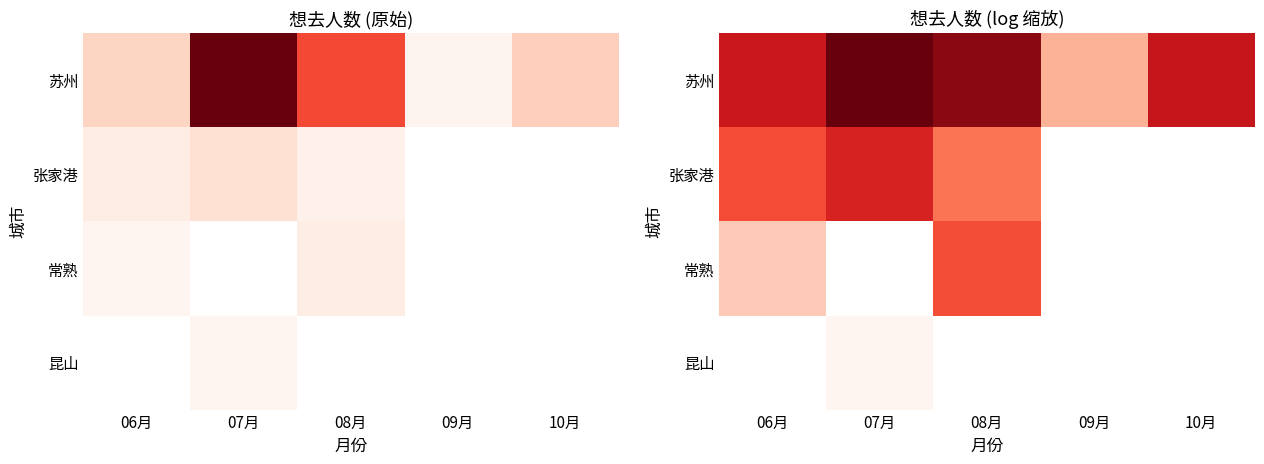

How many values in the 常熟 series are below 6?

1